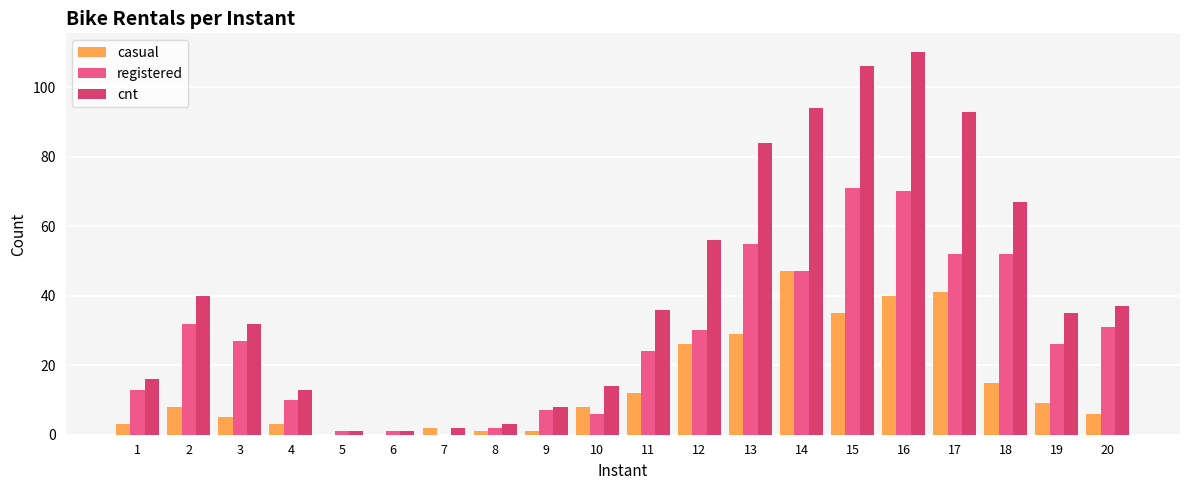

How many categories are shown in the chart?

20